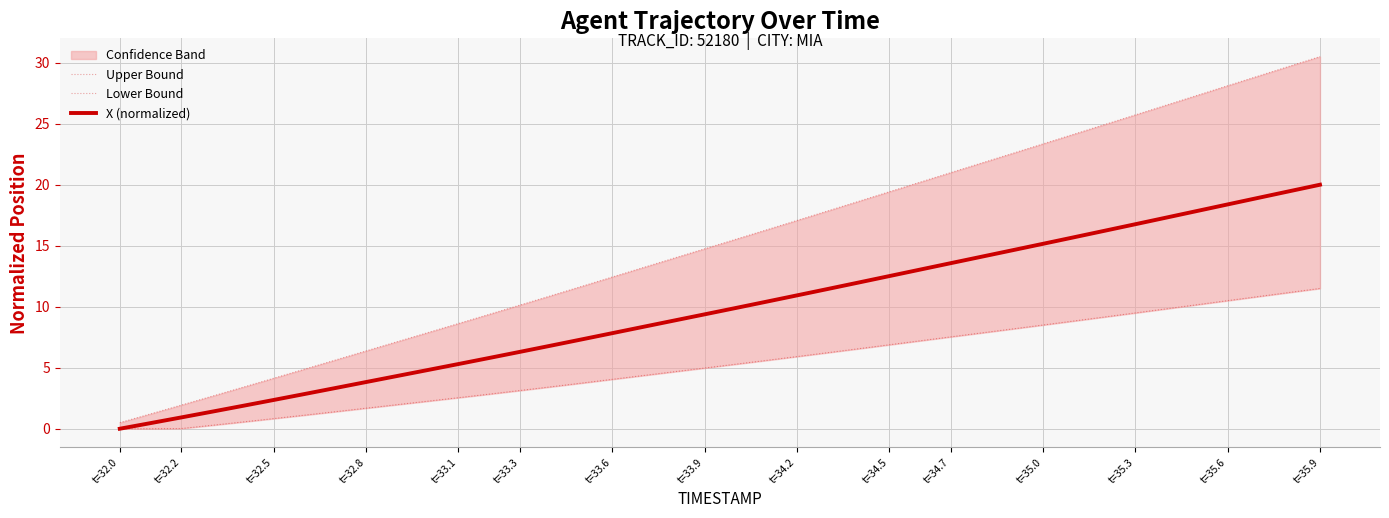

At which category does the chart reach its minimum across all series?

t=32.0